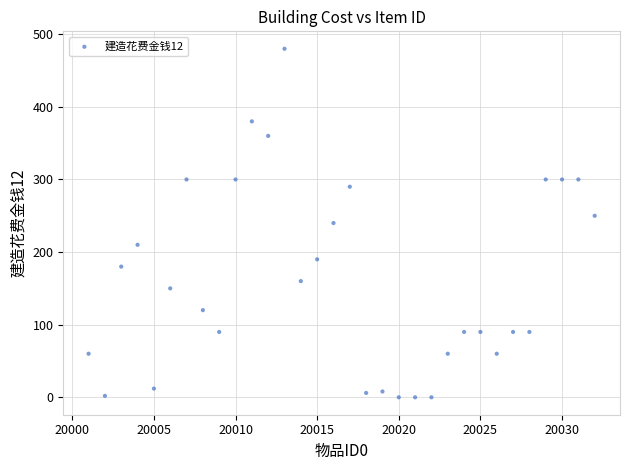

What is the range of X values (max minus min)?

31